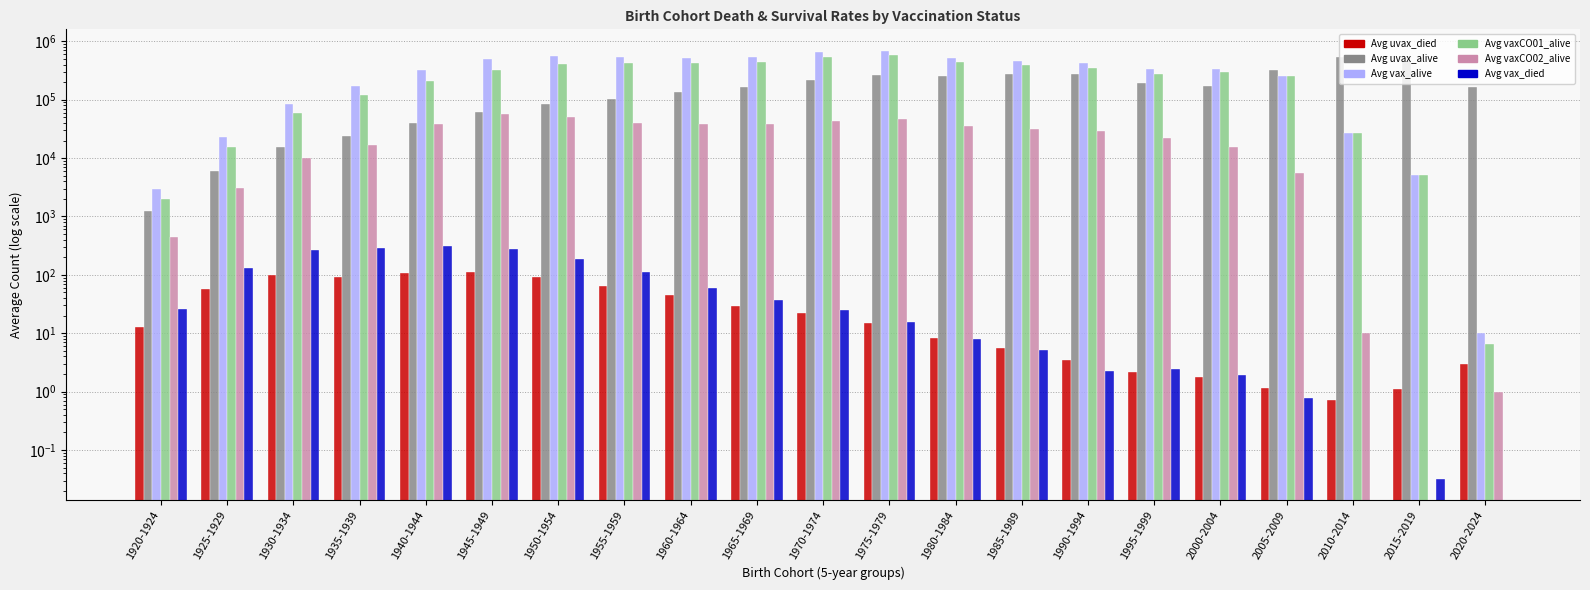

How many data points in Avg vax_alive are above 339383?

11